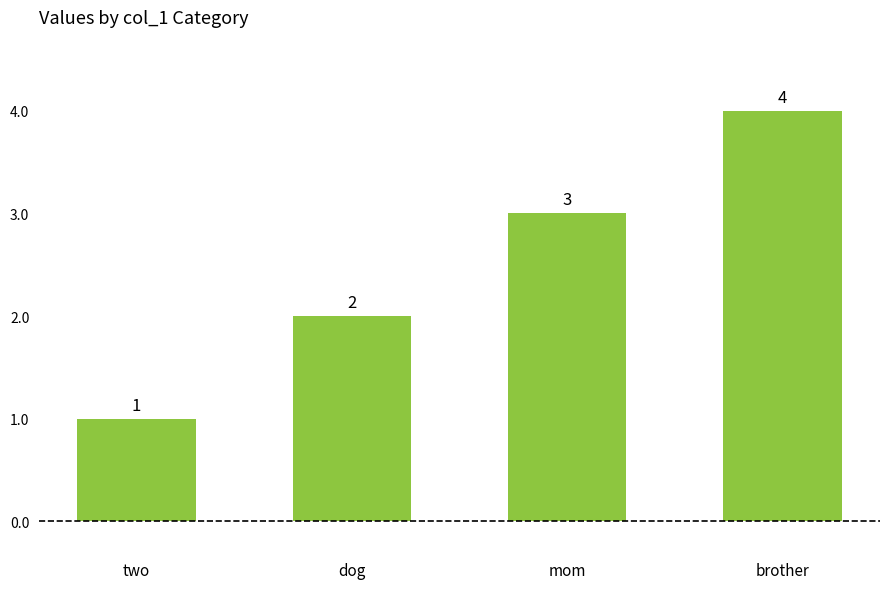

What position from the left is brother?

4